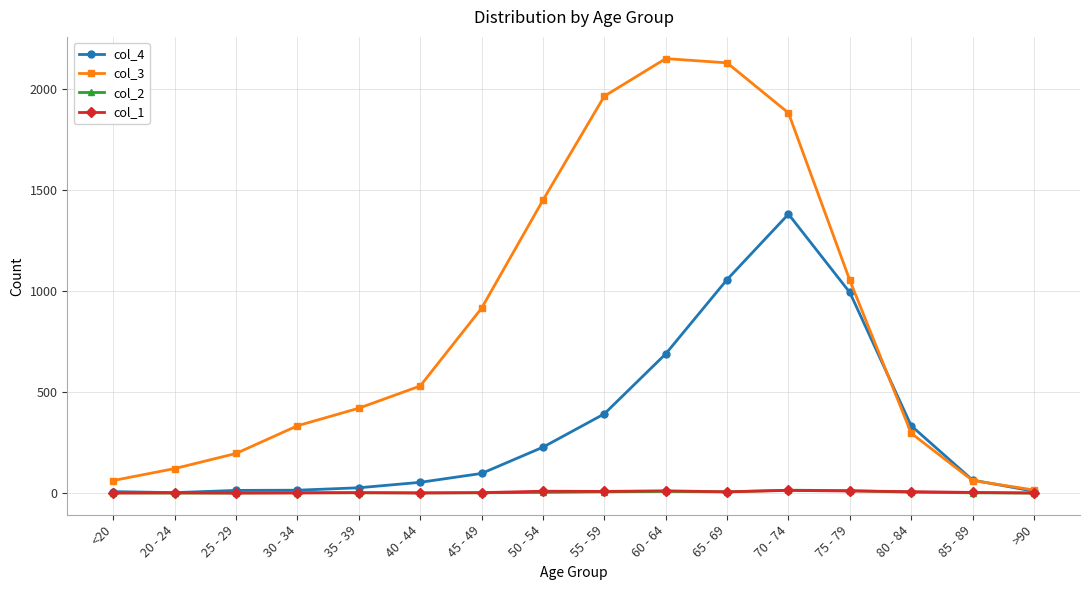

What is the difference between the maximum and minimum values in the col_3 series?

2136